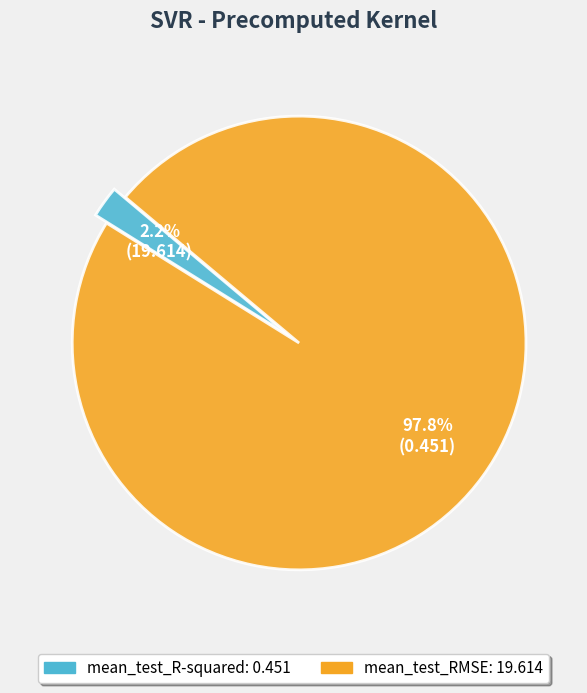

What percentage is the mean_test_R-squared slice, to the nearest percent?

2%